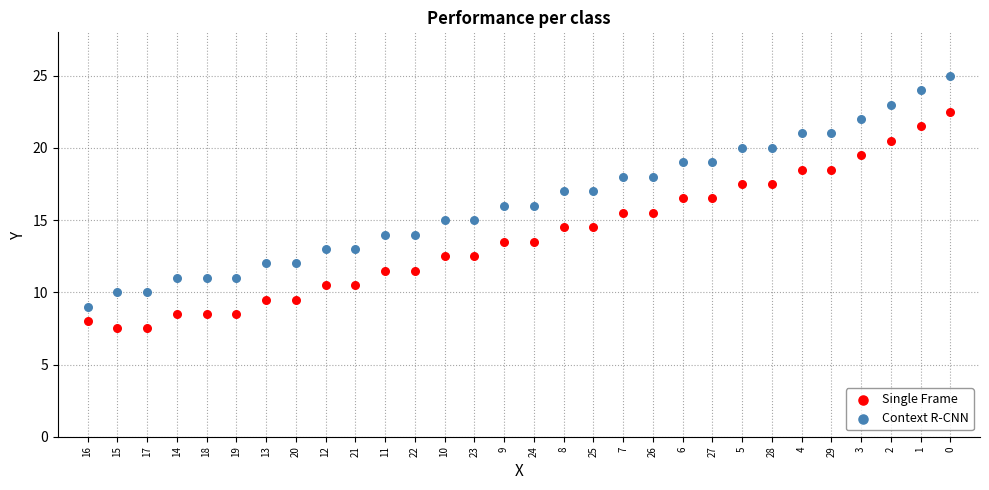

Which series contains the lowest Y value?

Single Frame